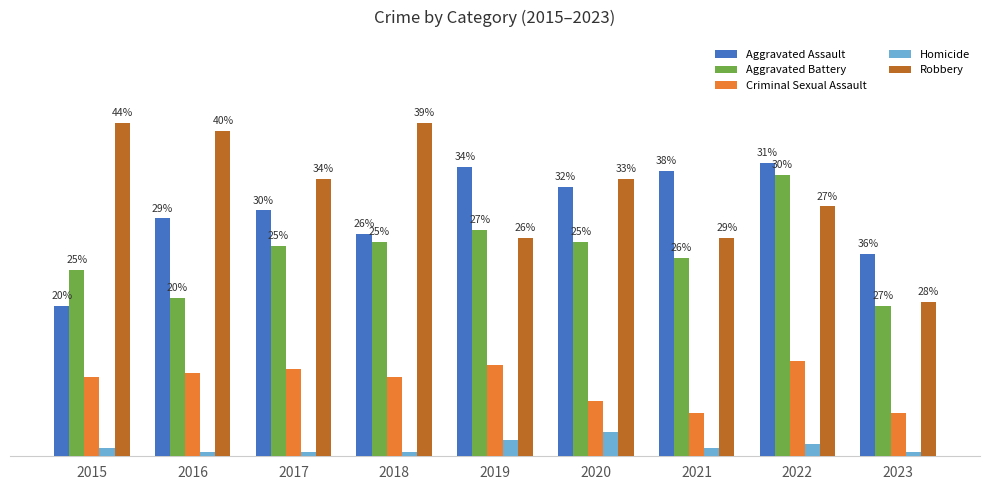

True or false: Robbery has a value of 9 at 2023.

False